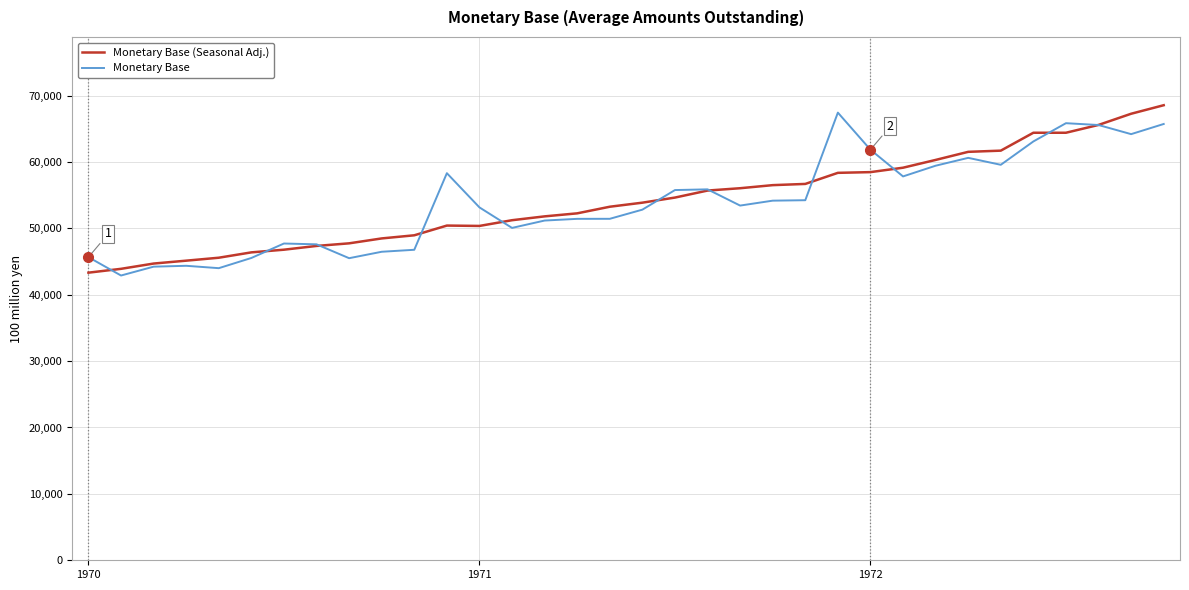

What is the minimum value for Monetary Base (Seasonal Adj.)?

43318